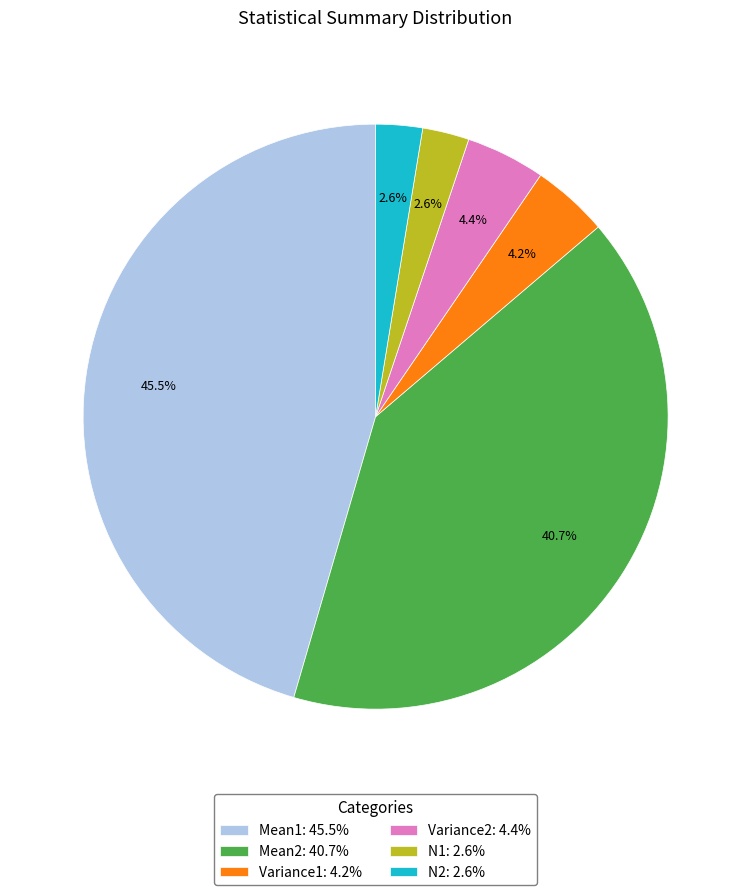

What percentage do Mean1 and Variance1 together represent?

49.7%